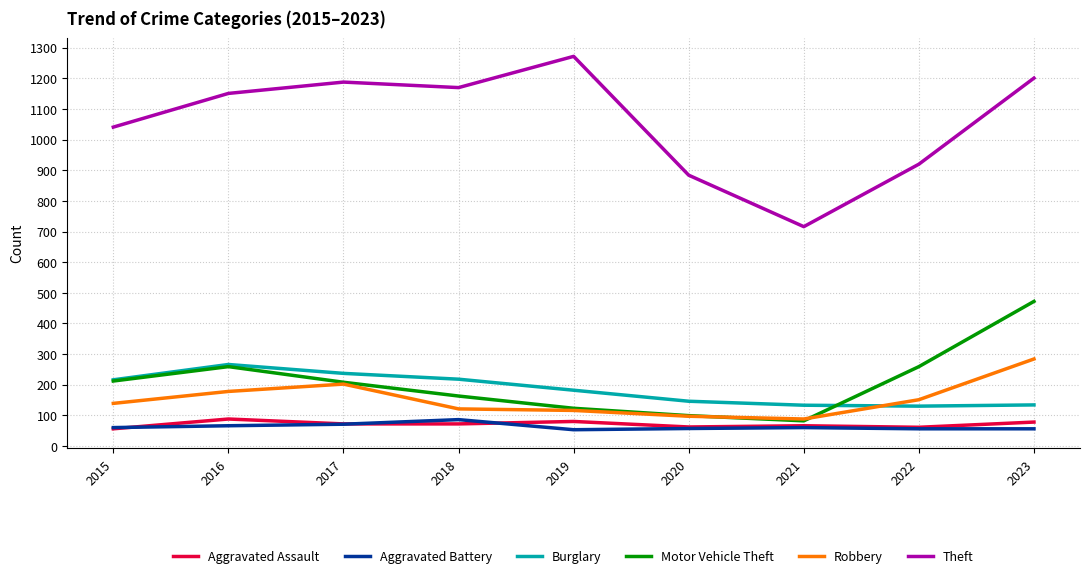

What is the difference between the highest and lowest values at 2016?

1085